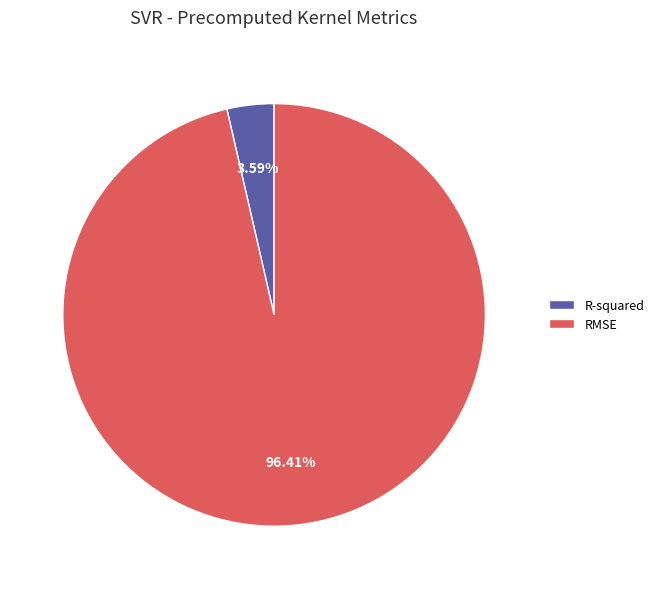

How many slices are in this pie chart?

2